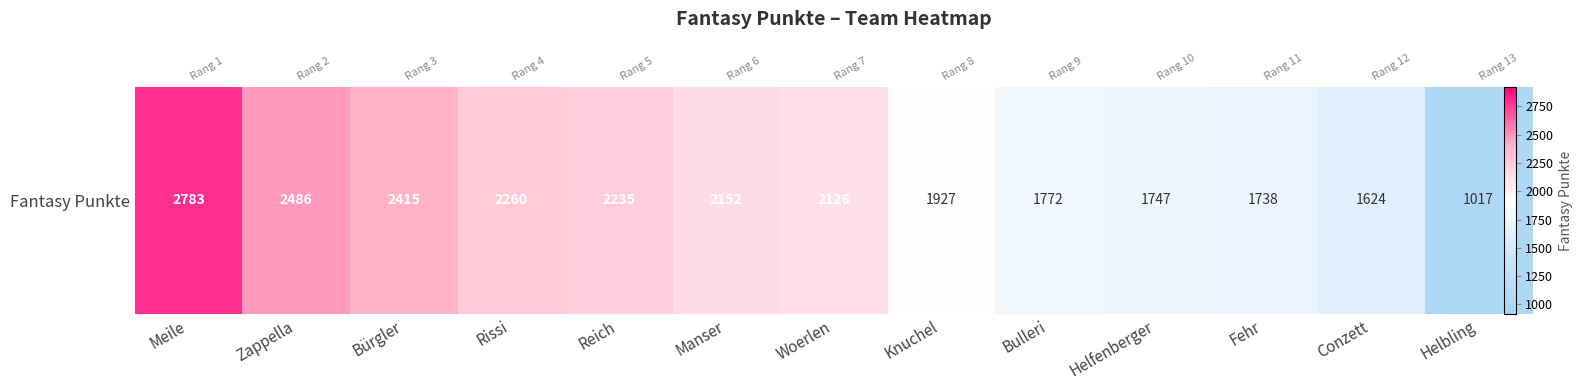

What is the smallest value displayed?

1017